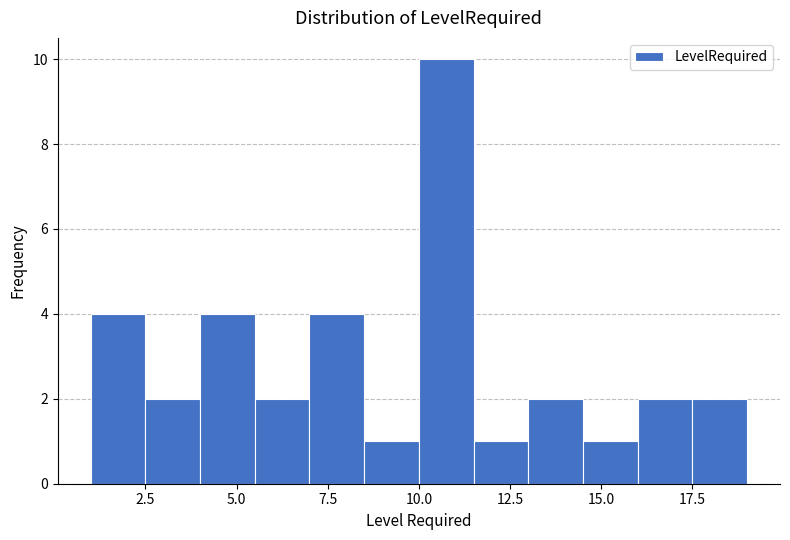

Read against the x-axis, roughly where is the centre of the tallest bar?

11.0